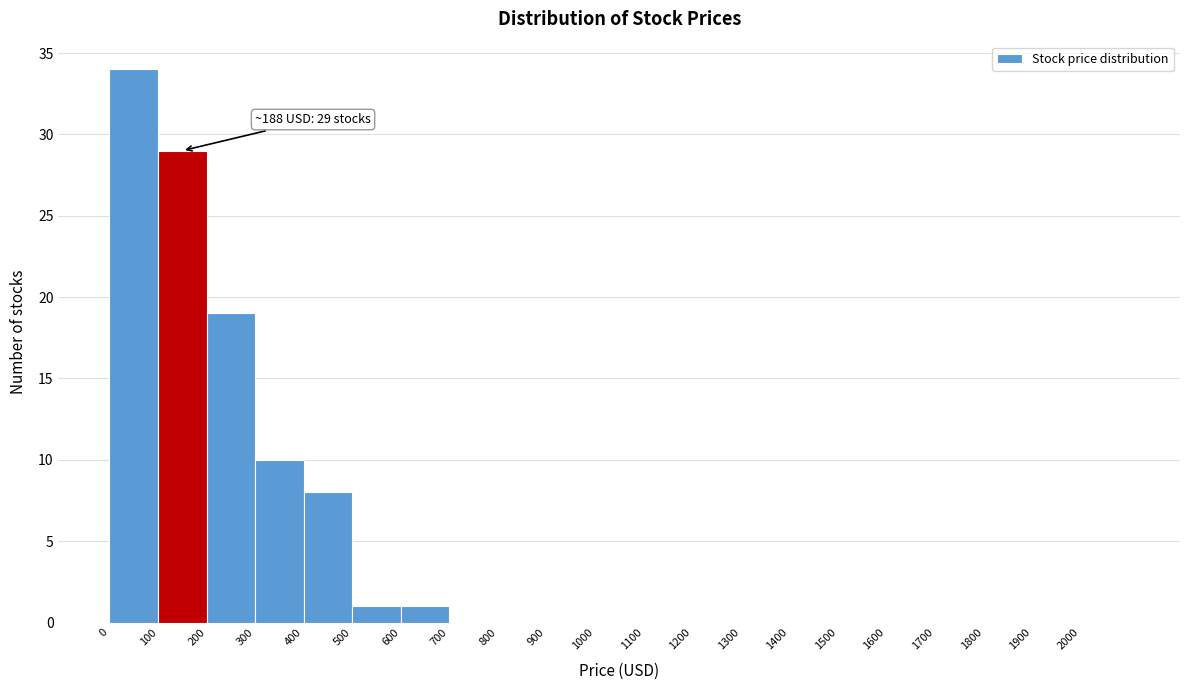

Over which range of the x-axis is the bar tallest?

0 to 100